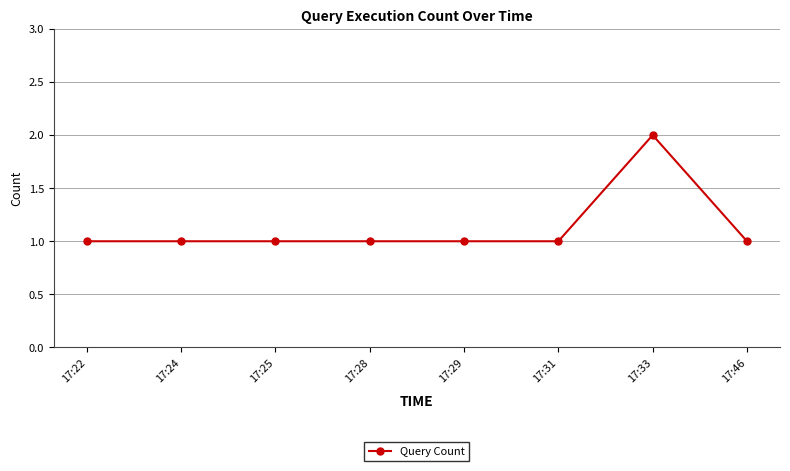

What is the greatest value displayed?

2